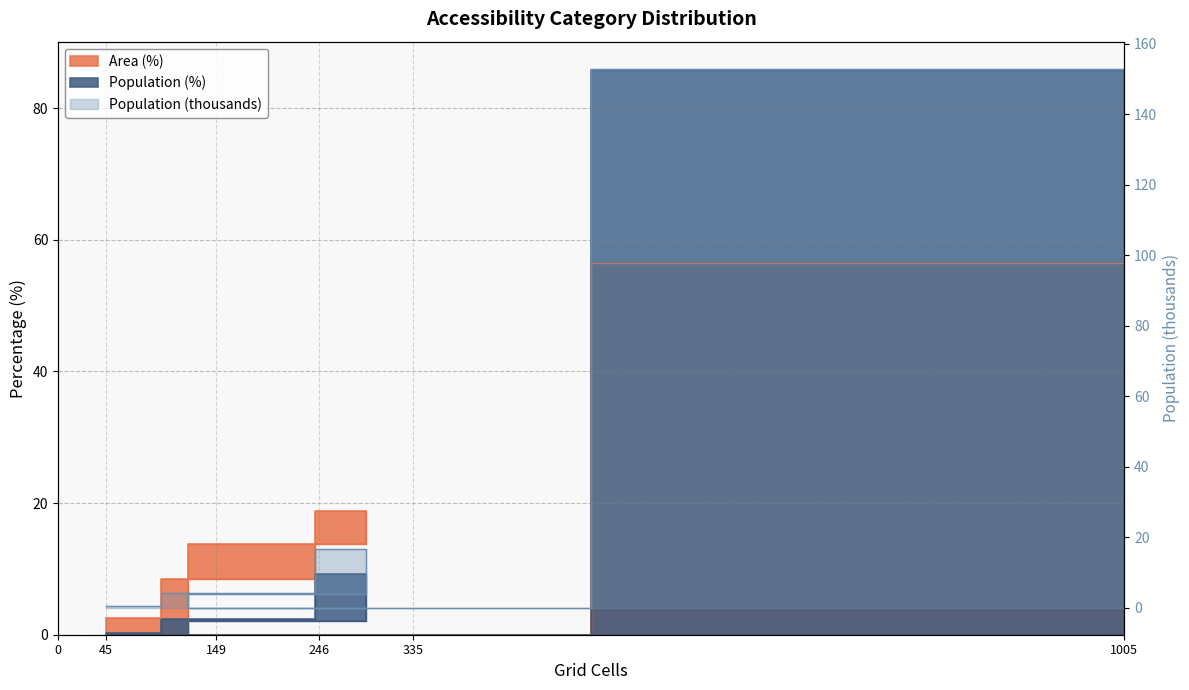

What is the difference between the maximum and minimum values in the Population series?

153.0